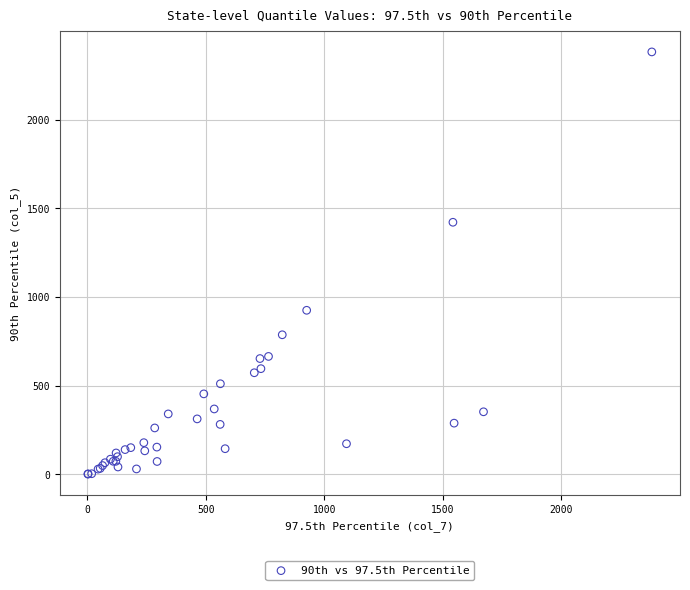

What Y value in the scatter plot is closest to 1191?

1421